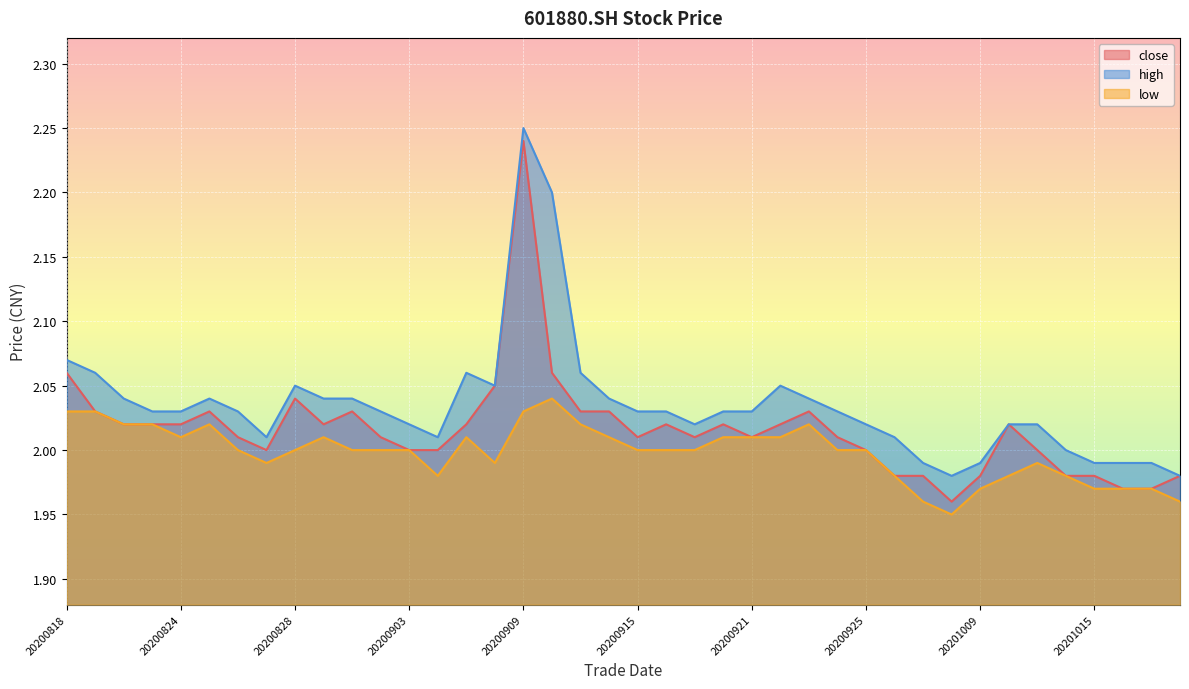

The low series shows 2.0 at 20201012. True or false?

True